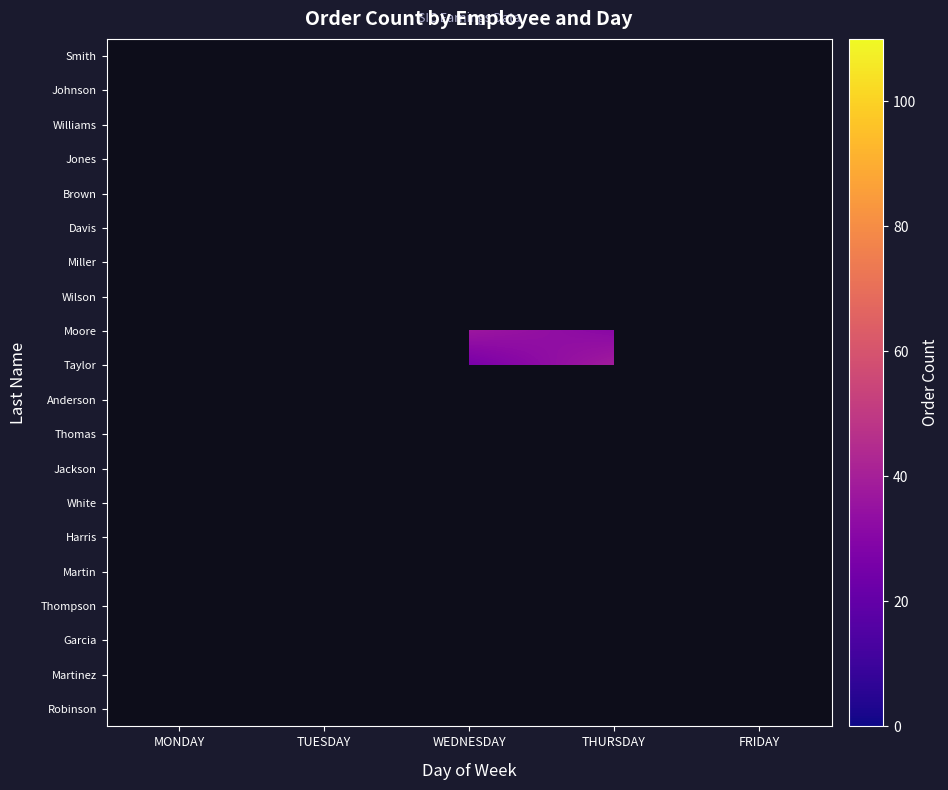

What is the minimum value shown in the chart?

0.8